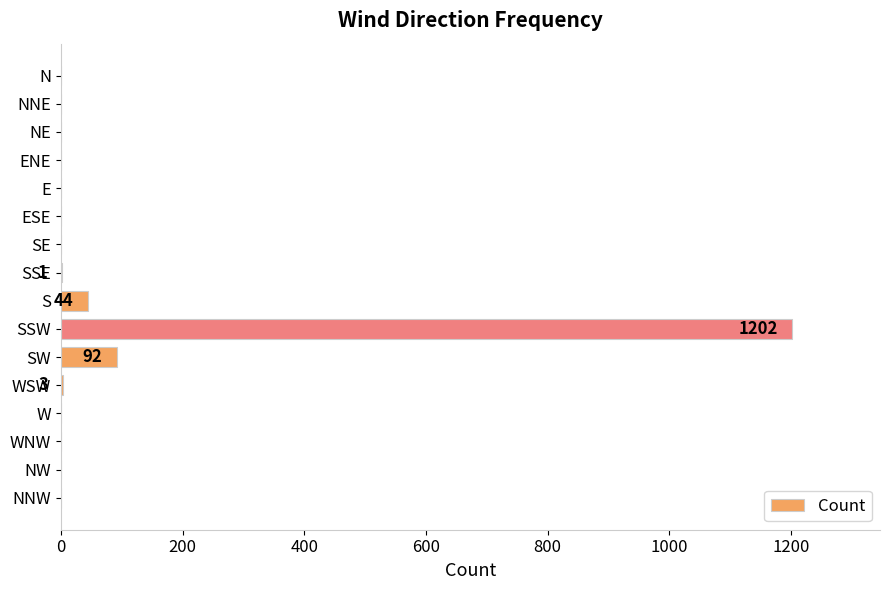

What is the change in value from E to SW?

+92